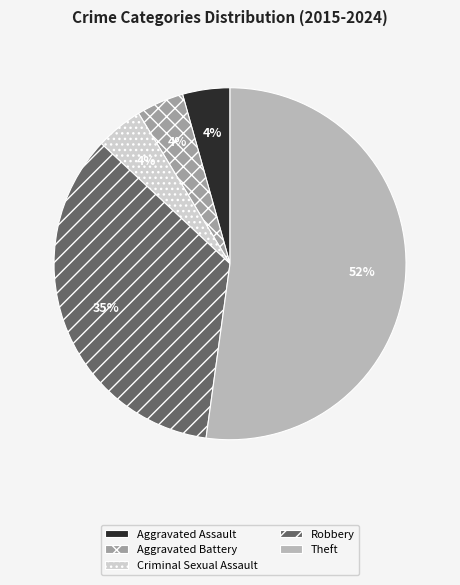

To the nearest percent, what percentage of the pie is Aggravated Assault?

4%